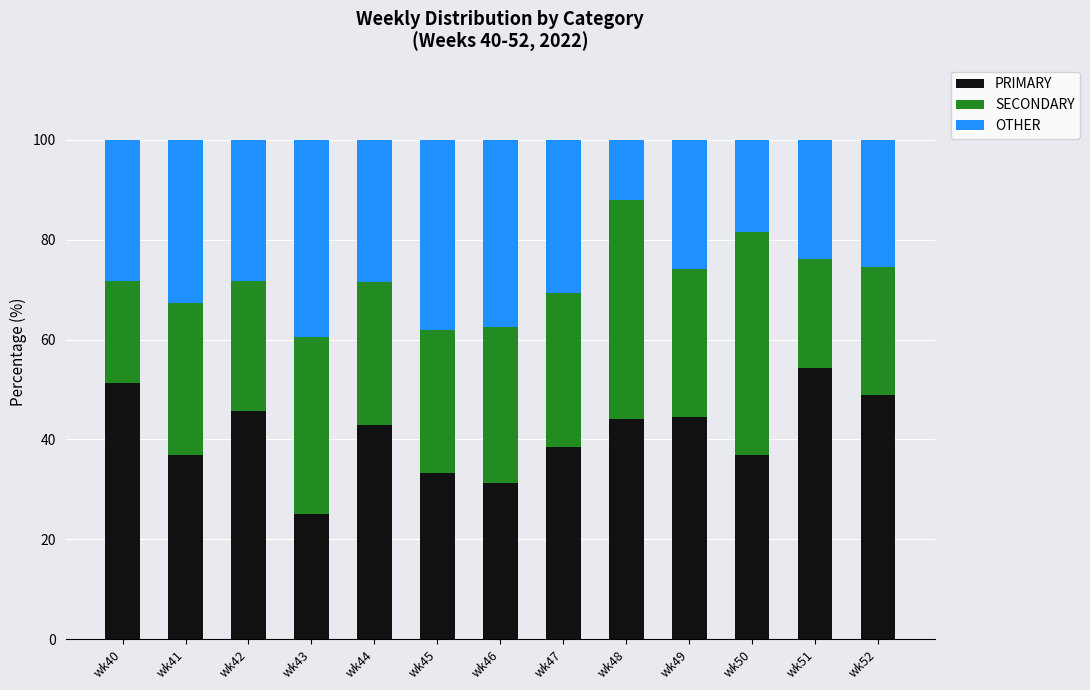

The value of PRIMARY at wk46 is 31.2. True or false?

True